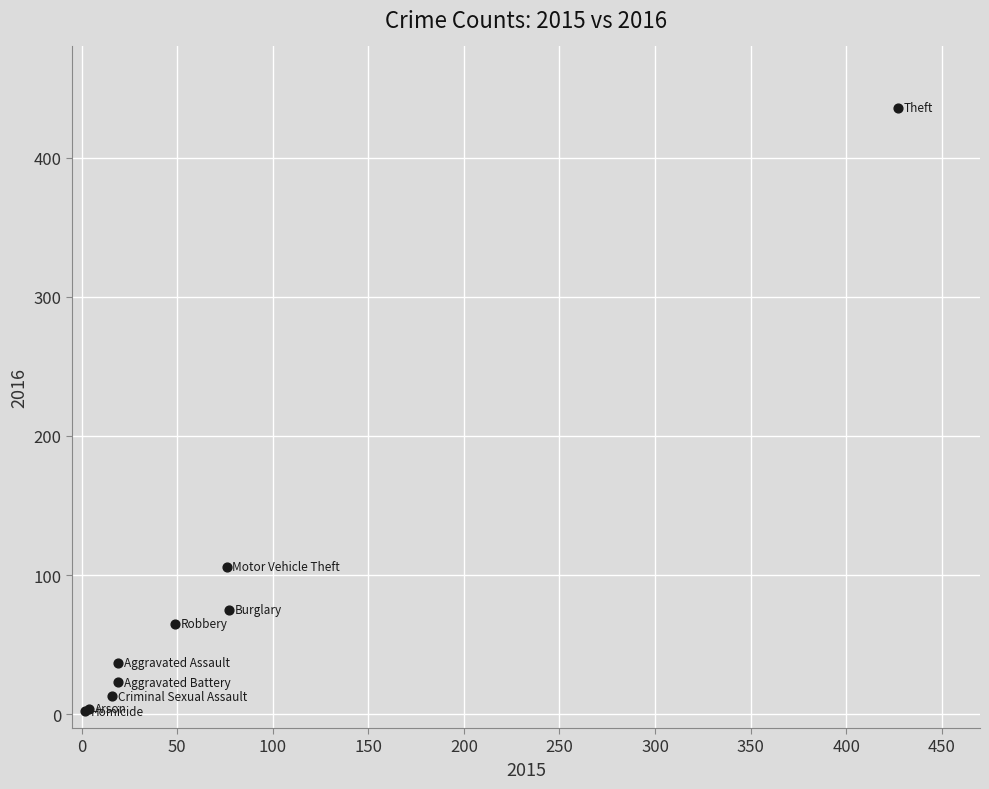

What Y value in the scatter plot is closest to 219?

106